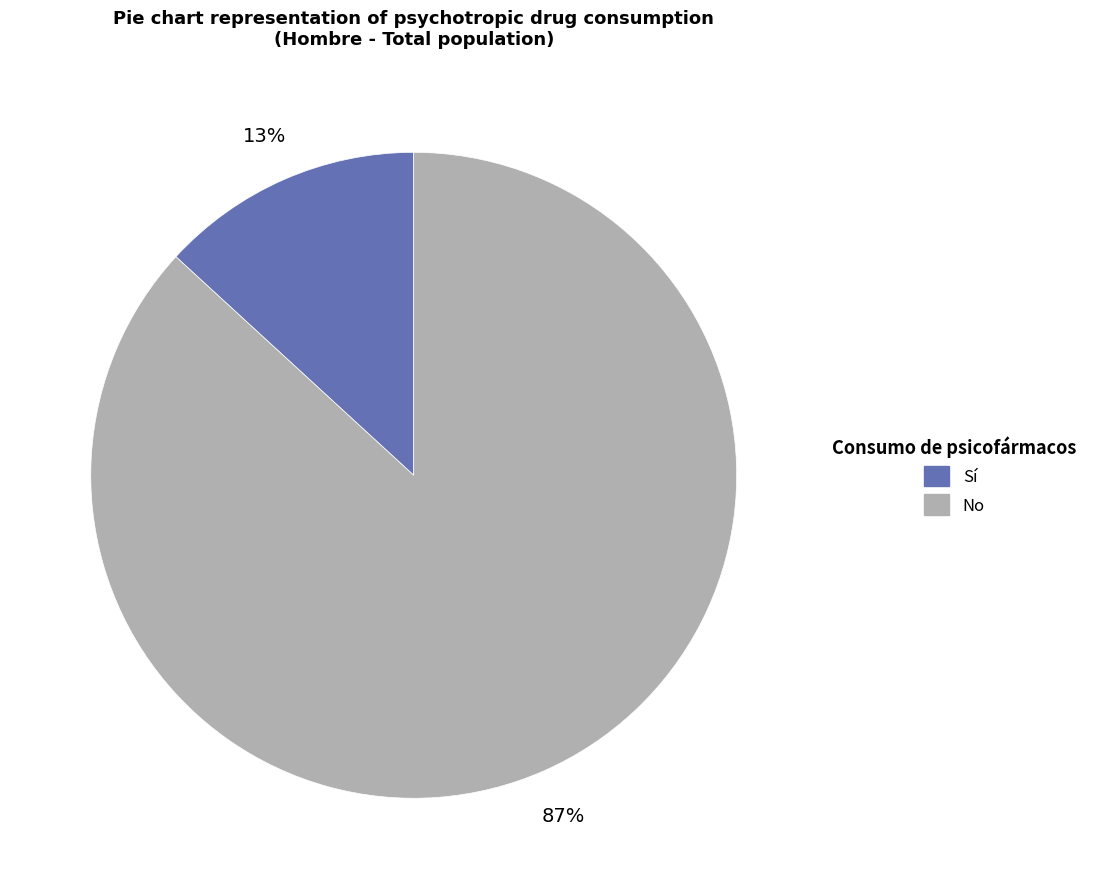

Is there a majority slice in this chart?

Yes